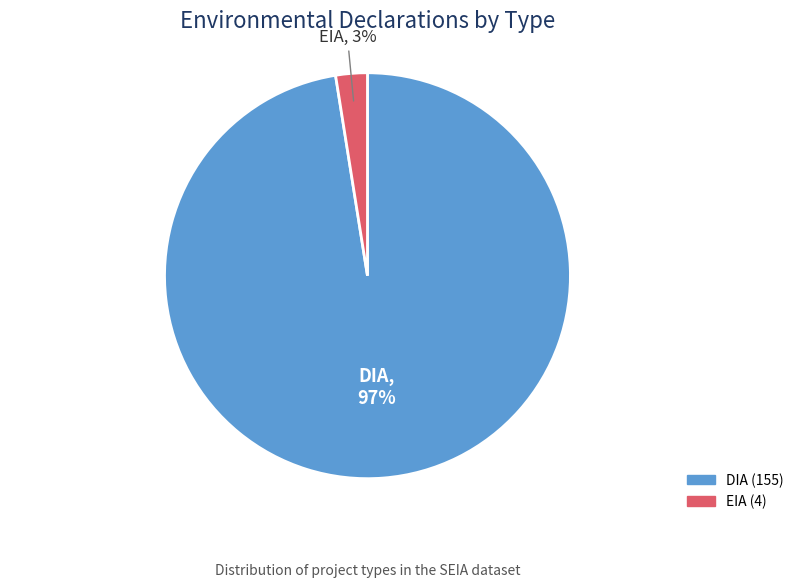

Which slice is the smallest?

EIA